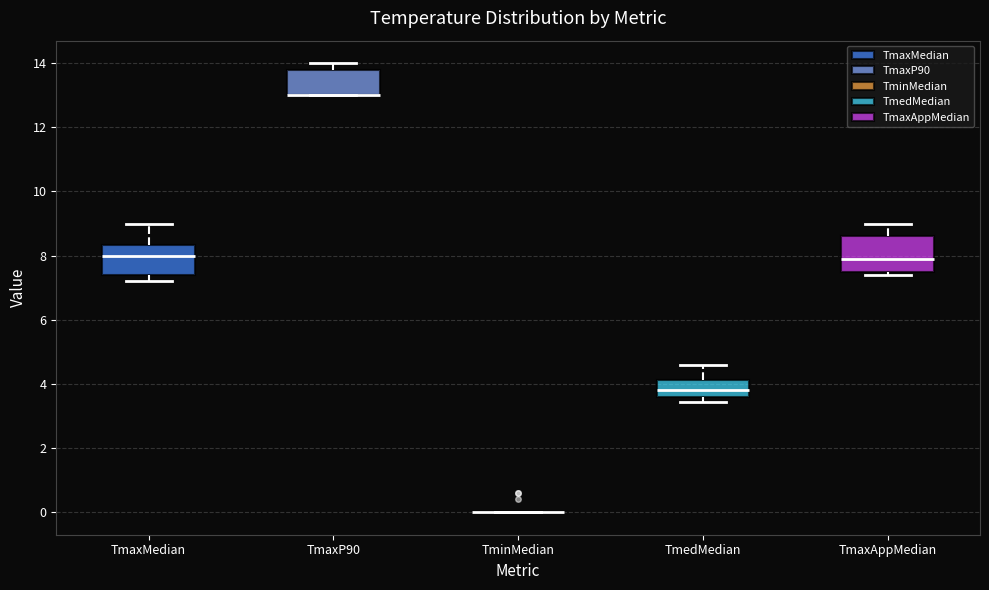

Reading left to right, read every box against the y-axis: the position of its median line, the range the box covers, and the ends of its whiskers. The values are not printed on the chart, so give them approximately, as read against the axis.

TmaxMedian: median 8.0, box 7.4 to 8.4, whiskers 7.2 to 9.0
TmaxP90: median 13.0 (drawn on the box's lower edge), box 13.0 to 13.8, whiskers 13.0 to 14.0
TminMedian: box collapsed to a line at 0.0, whiskers 0.0 to 0.0
TmedMedian: median 3.8, box 3.6 to 4.2, whiskers 3.4 to 4.6
TmaxAppMedian: median 8.0, box 7.6 to 8.6, whiskers 7.4 to 9.0